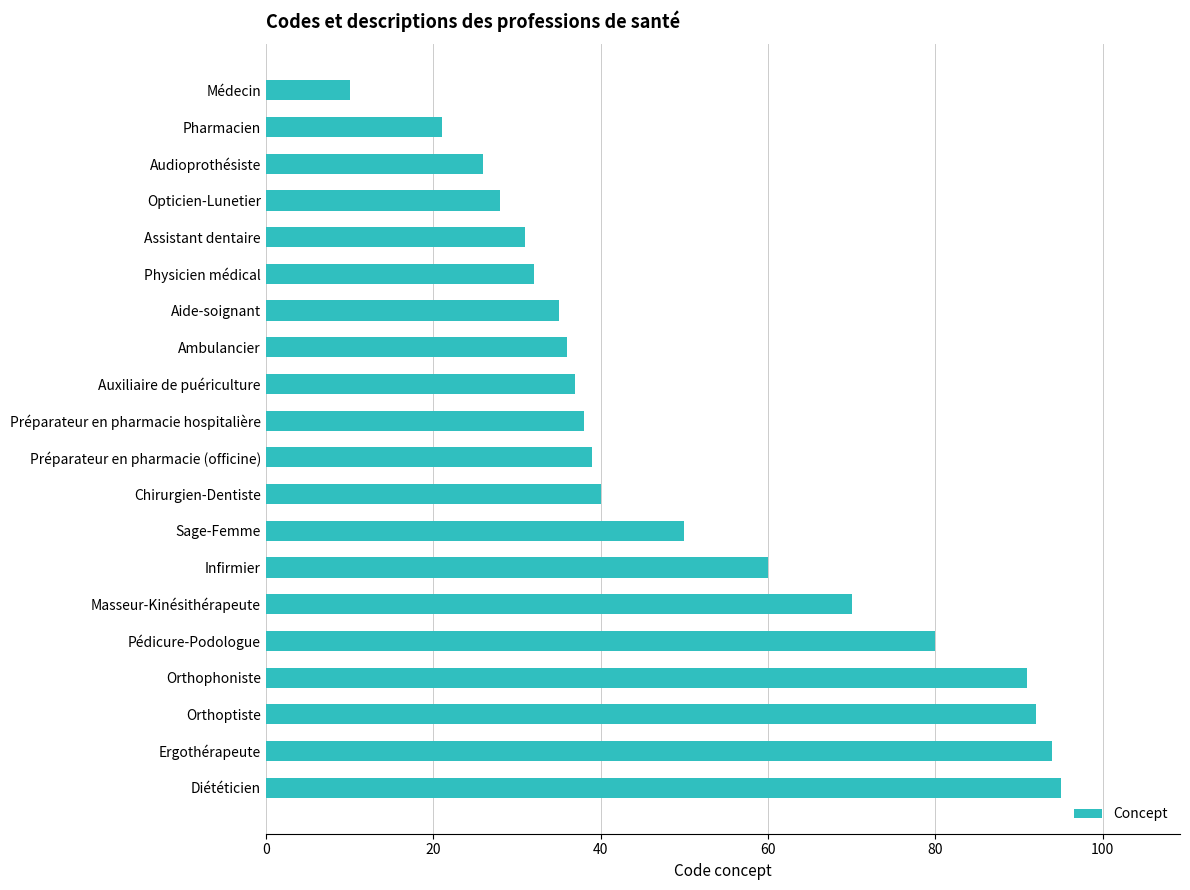

Are the bars horizontal?

Yes